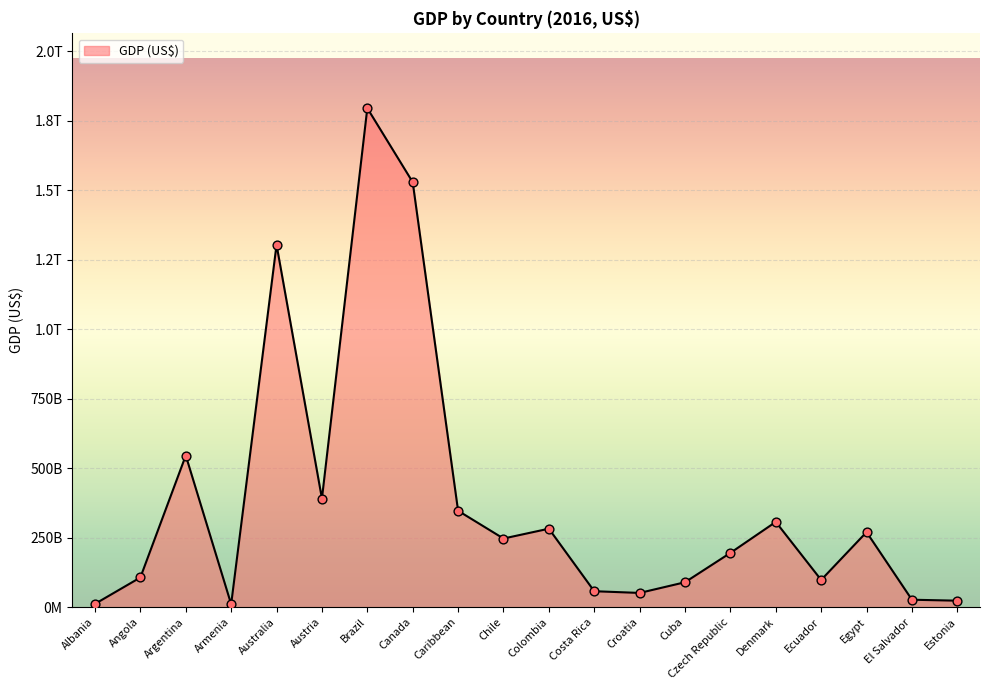

Which has a higher value, Estonia or Albania?

Estonia